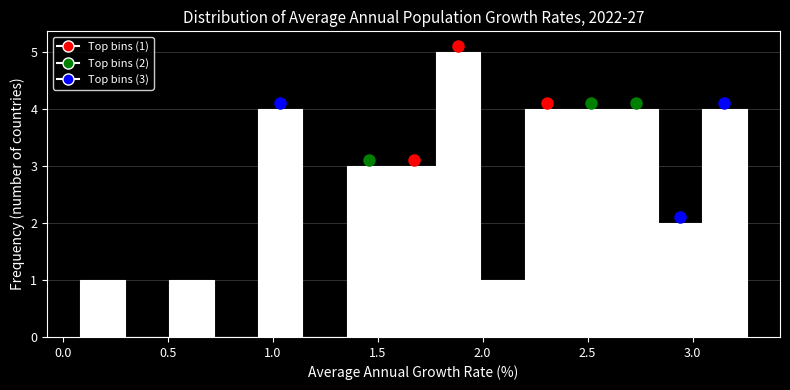

Over which range of the x-axis is the bar tallest?

1.80 to 2.00